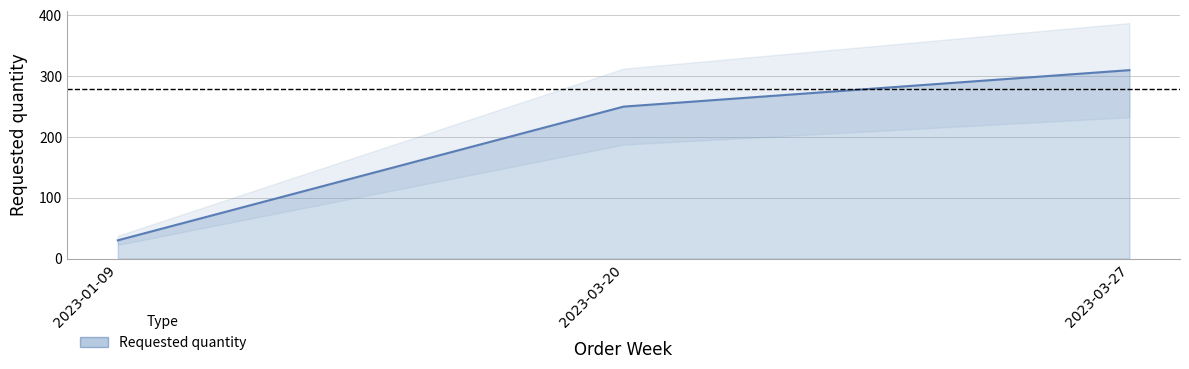

List the labels in order of value, smallest first.

2023-01-09, 2023-03-20, 2023-03-27